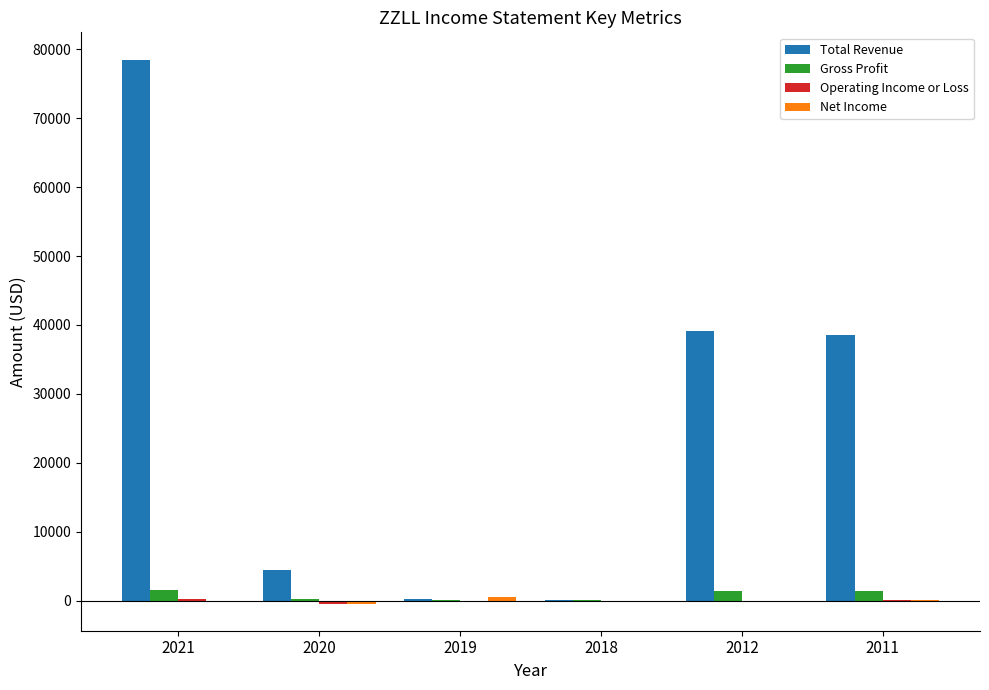

Which series has the largest total across all categories?

Total Revenue